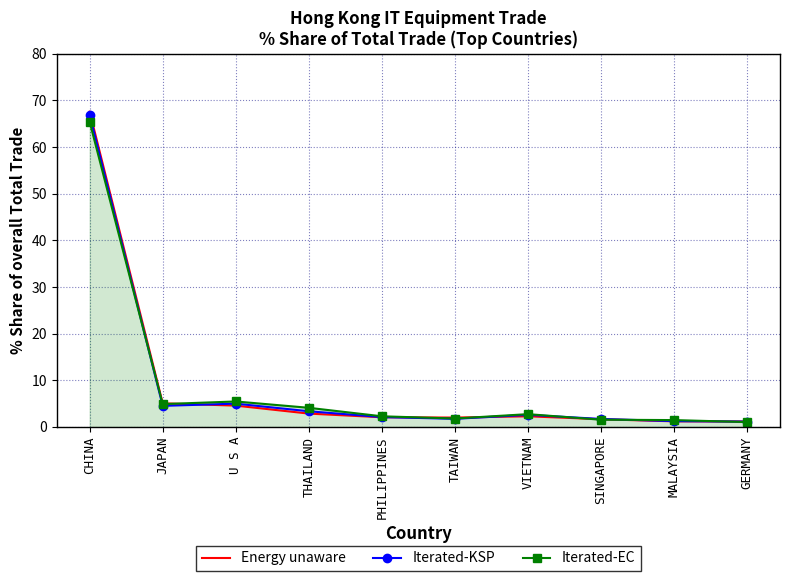

The value of Iterated-KSP at CHINA is 38.9. True or false?

False